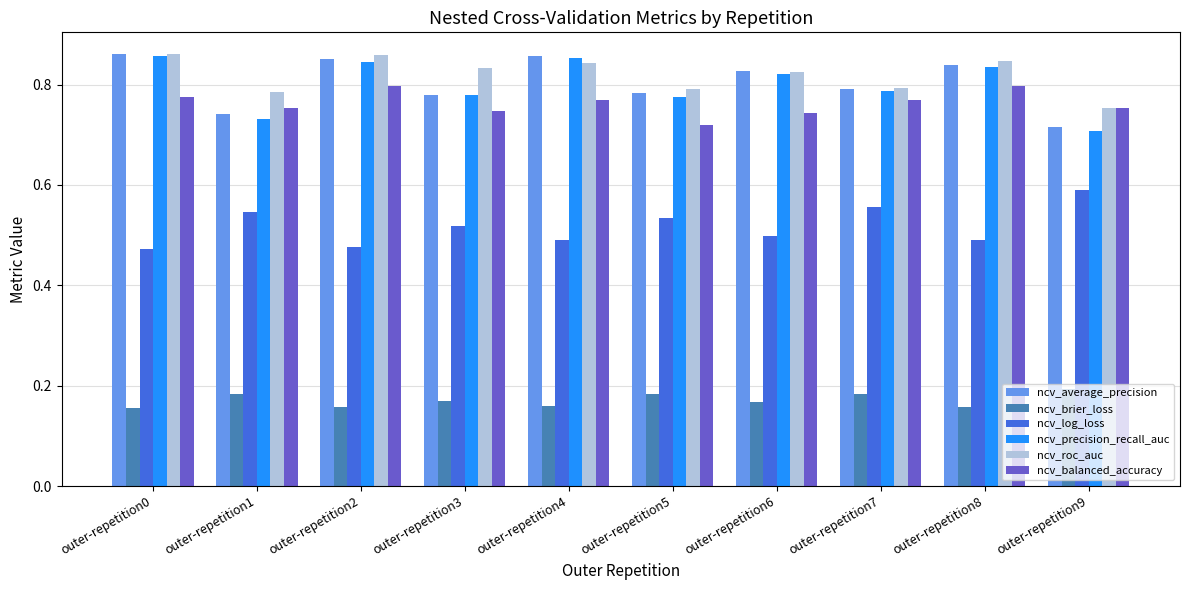

Are the bars horizontal?

No